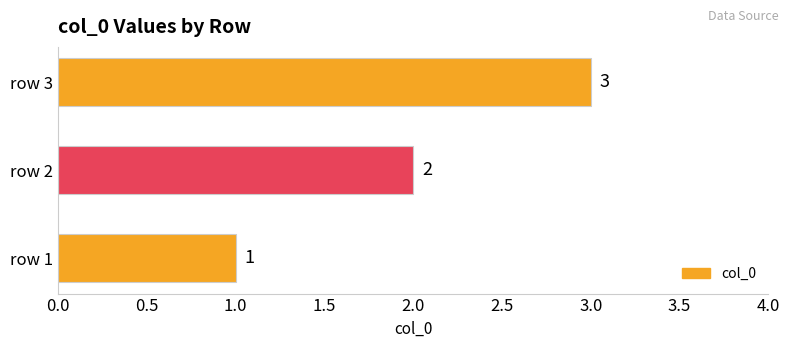

What is the sum of the values at row 2 and row 3?

5